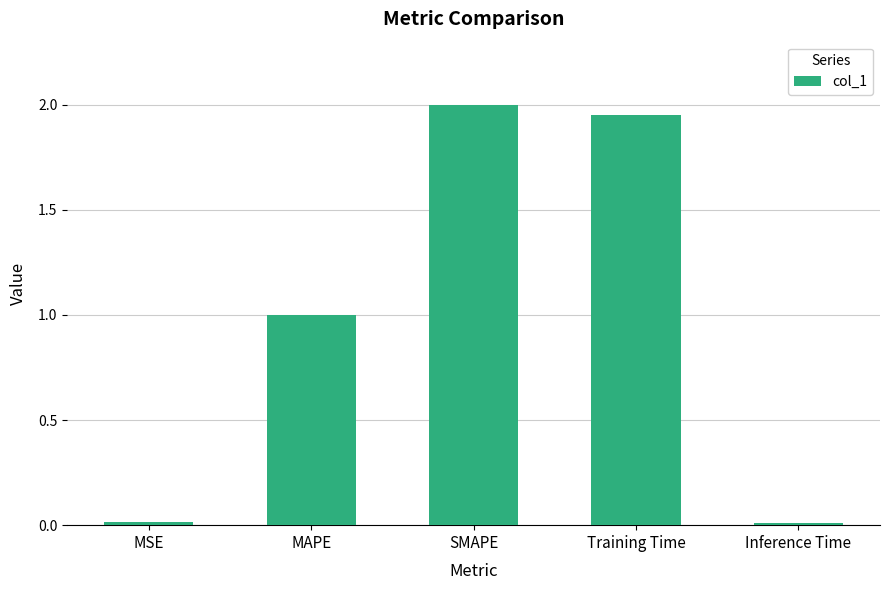

How many data points are less than 1?

2